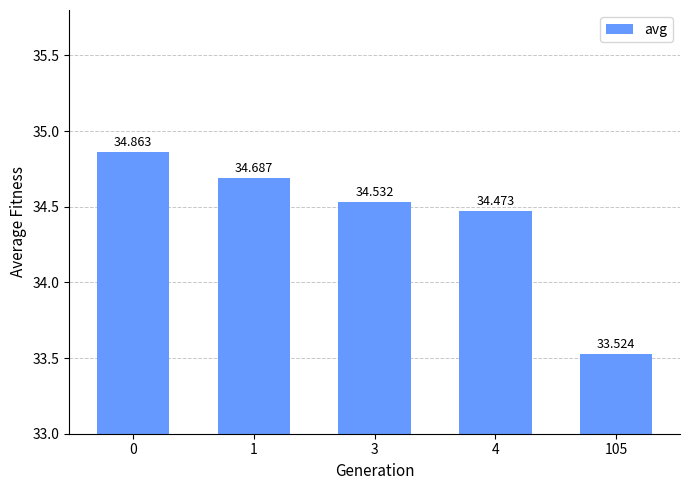

Rank the categories by value from lowest to highest.

105, 4, 3, 1, 0